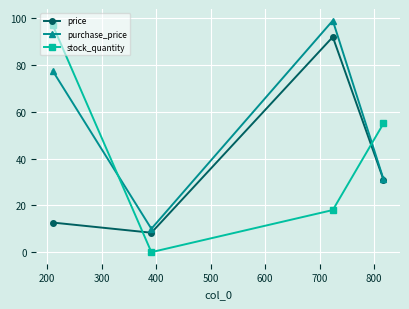

How many times do stock_quantity and price cross each other?

2